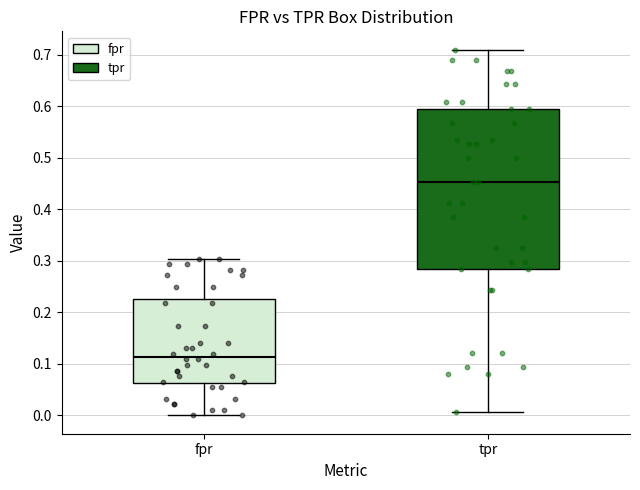

Where does the upper whisker of the box for fpr end on the y-axis? The values are not printed on the chart, so give them approximately, as read against the axis.

0.30